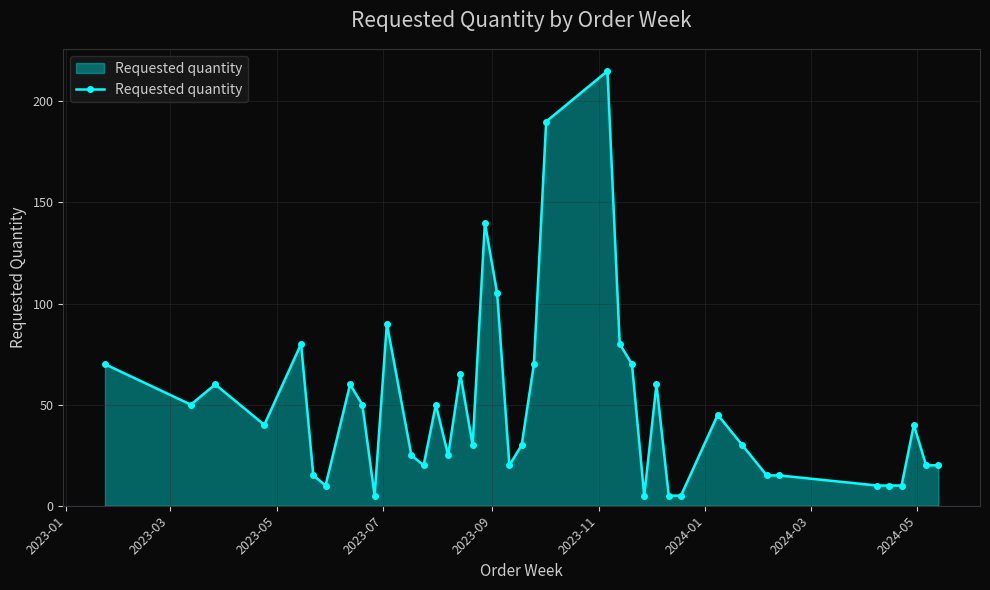

What is the minimum value shown in the chart?

5